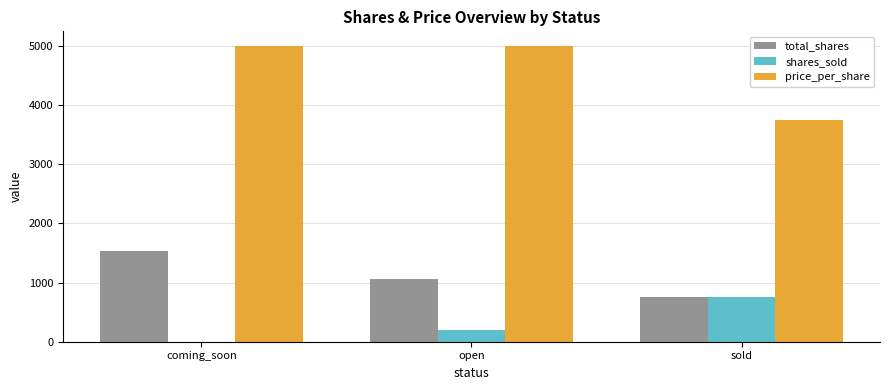

At which label is shares_sold closest to 380?

open